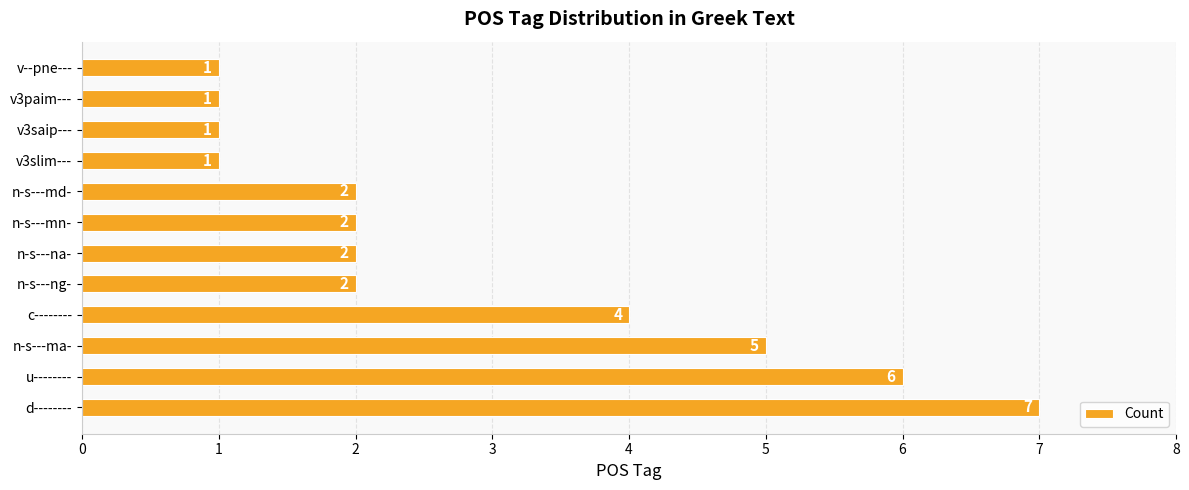

What is the sum of all values?

34